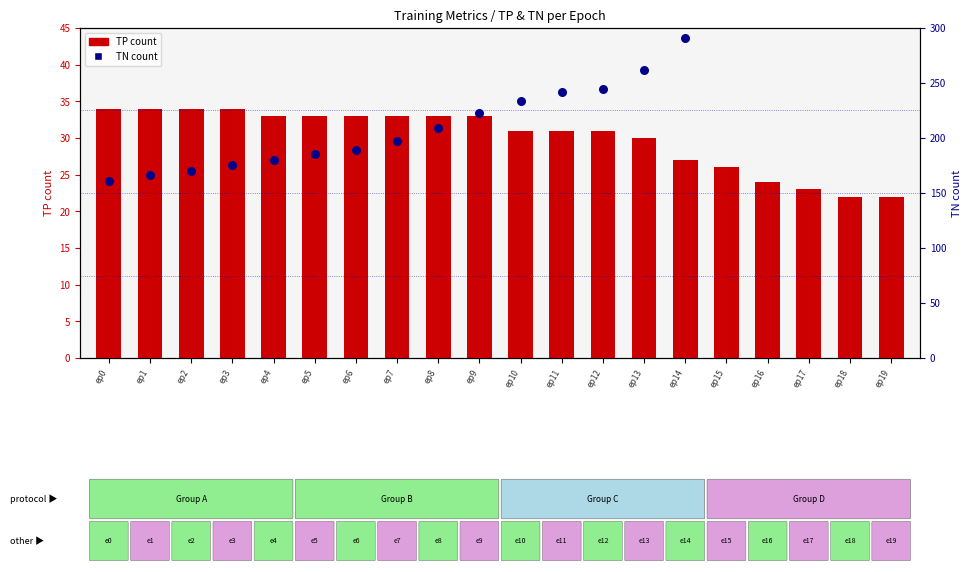

Which series contains the highest Y value?

TN count